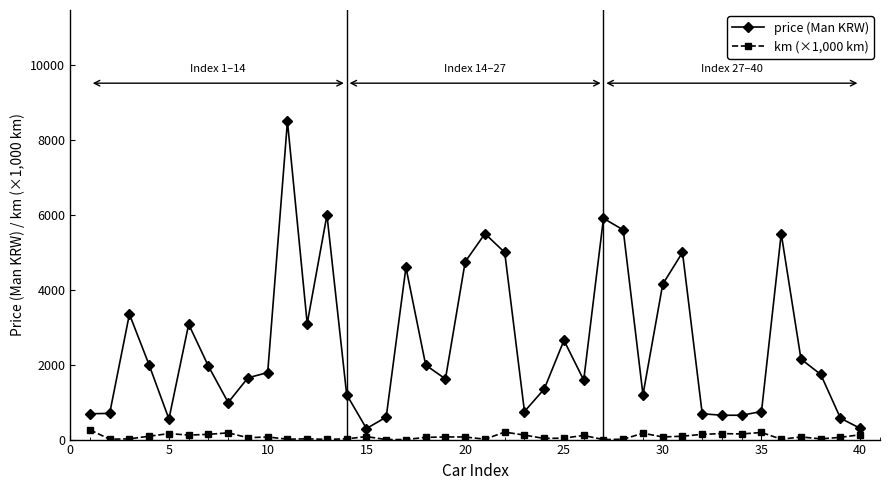

What is the maximum value shown in the chart?

8500.0